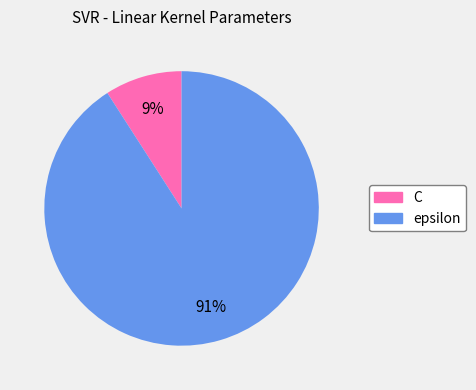

Does any single category account for the majority?

Yes